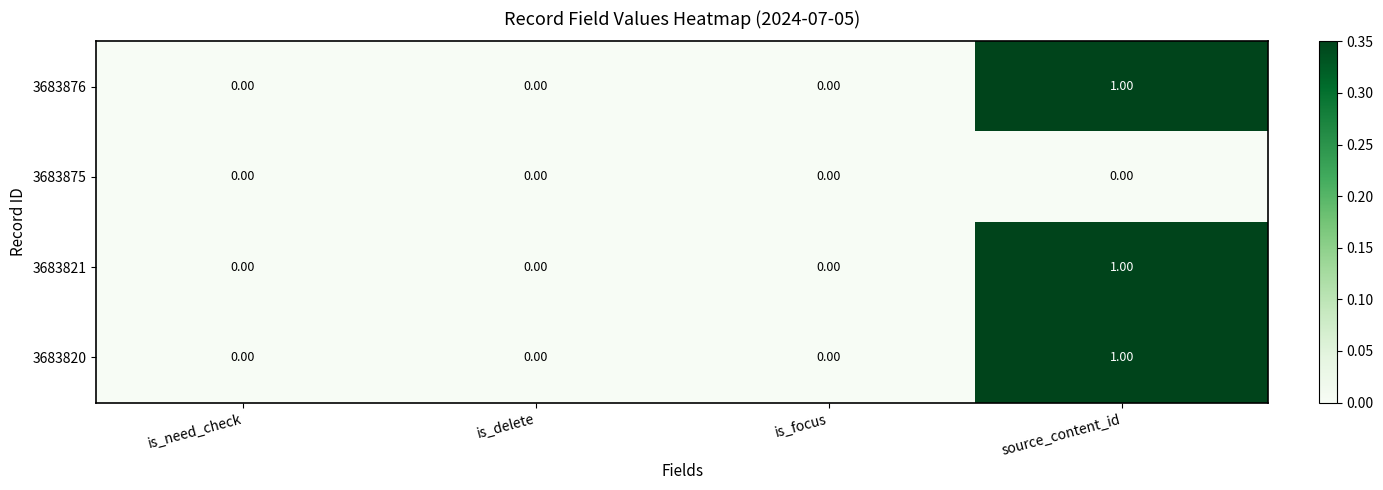

At which category is the sum across all series the highest?

source_content_id